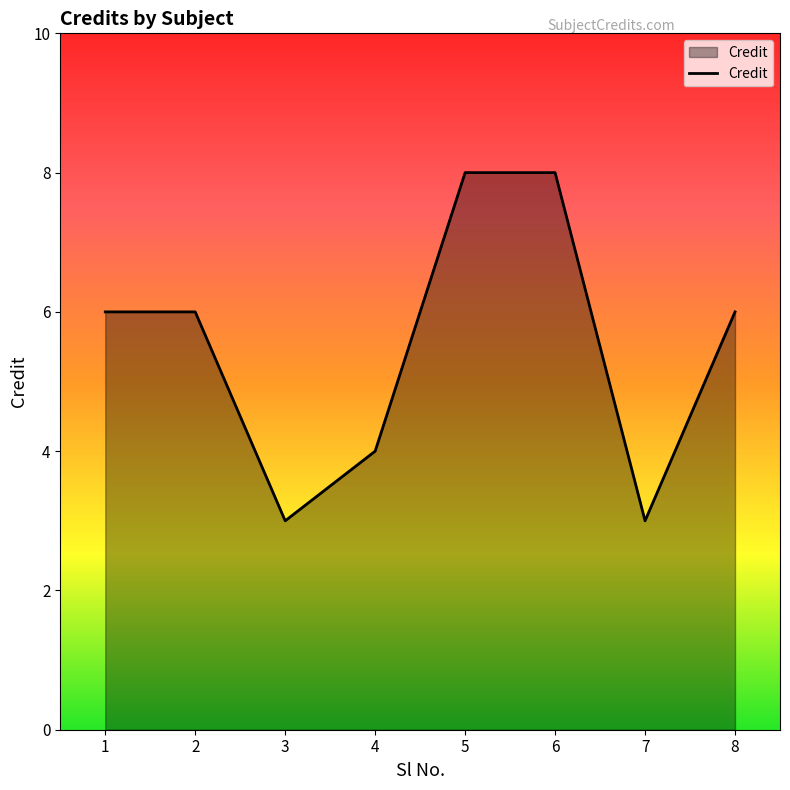

What is the minimum value shown in the chart?

3